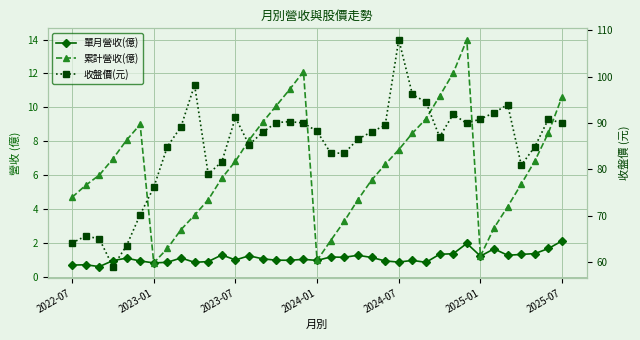

True or false: 累計營收(億) has more than 2 points higher than both neighbors.

True